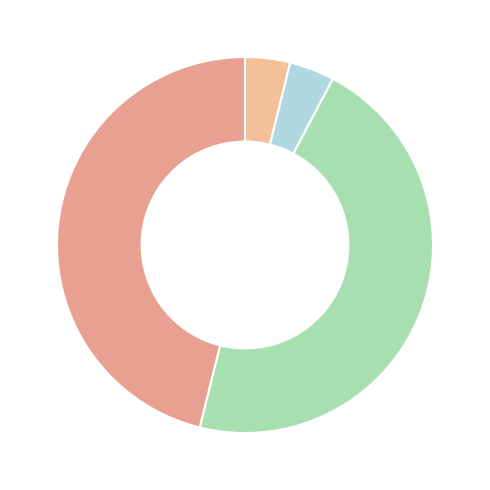

To the nearest percent, what is the difference between the largest and smallest slice percentages?

42%